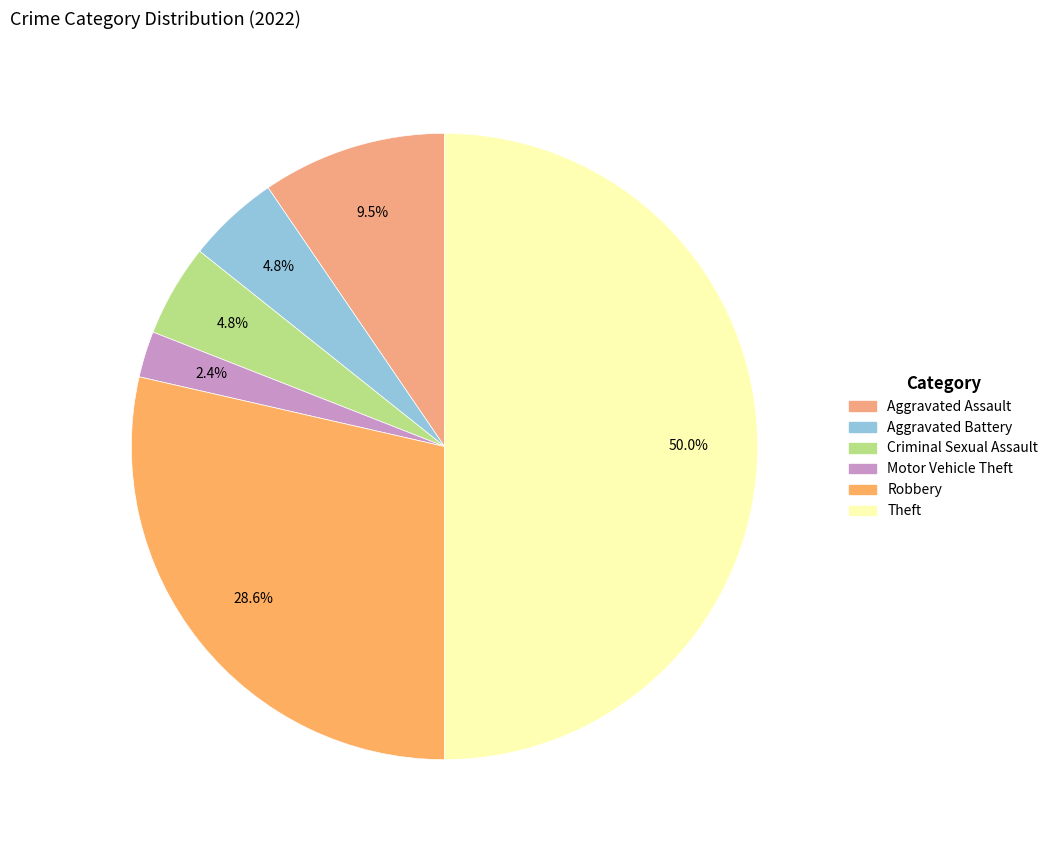

Approximately how many times larger is the value at Theft compared to Robbery?

1.8